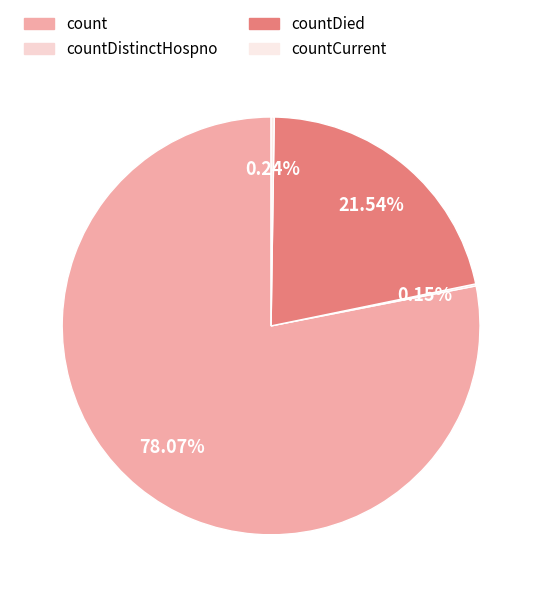

Does countDistinctHospno represent more than half of the total?

No